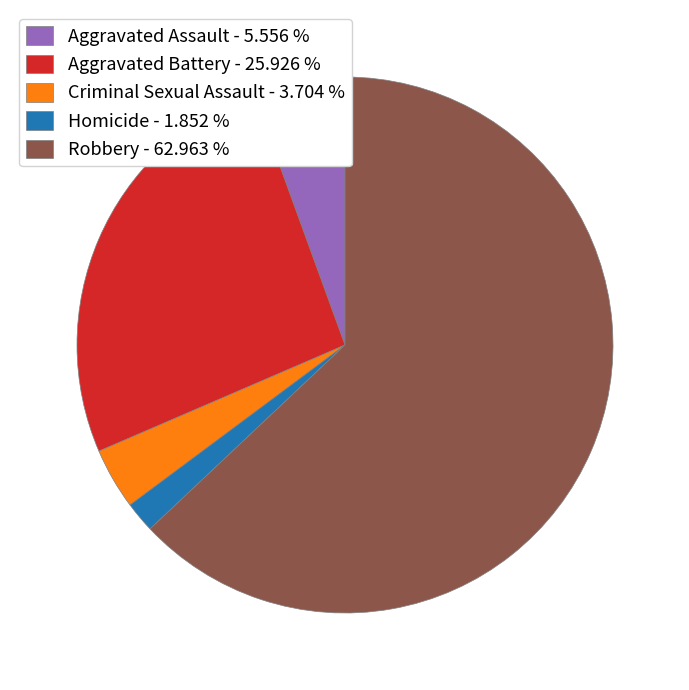

True or false: Robbery accounts for 63% of the total.

True